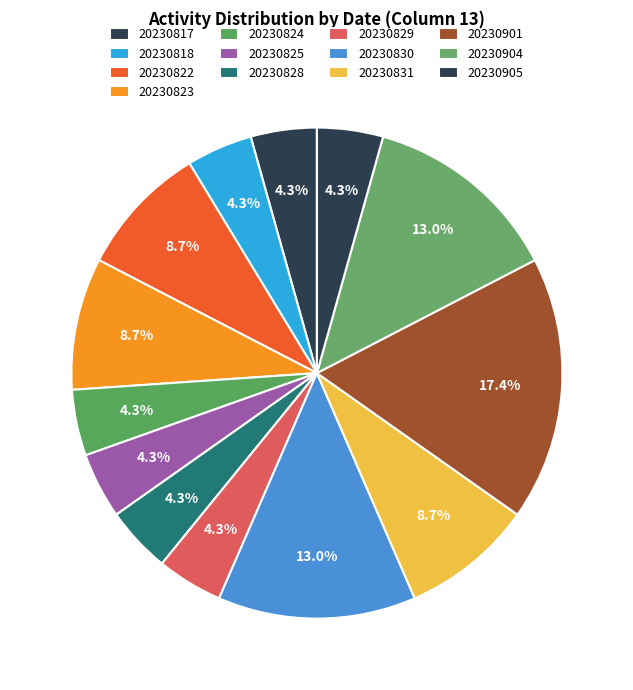

Count the number of slices in the pie.

13